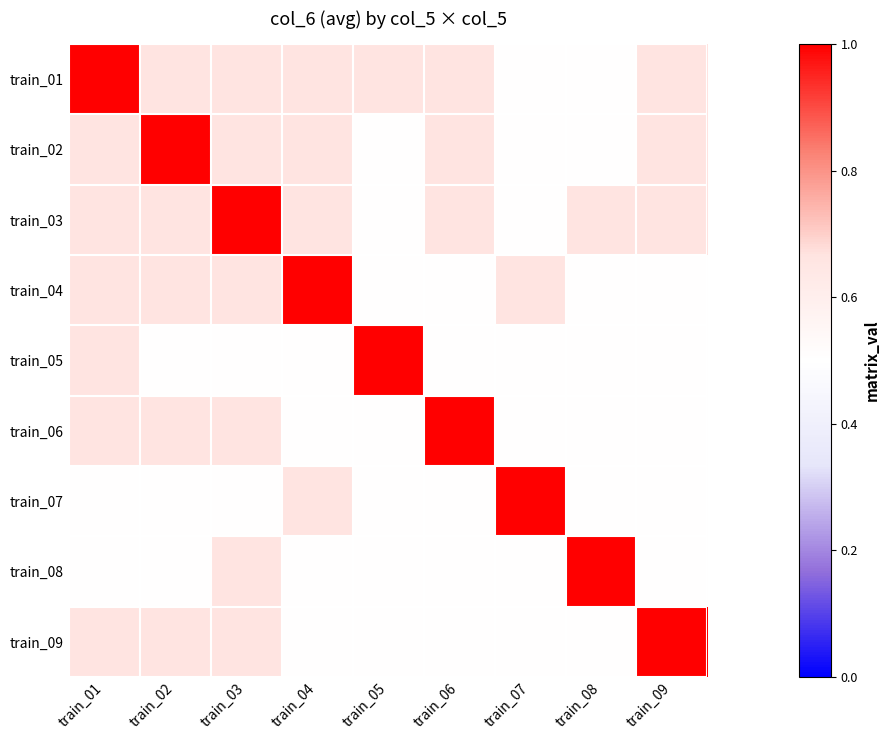

Which series has the largest range (max minus min)?

train_01